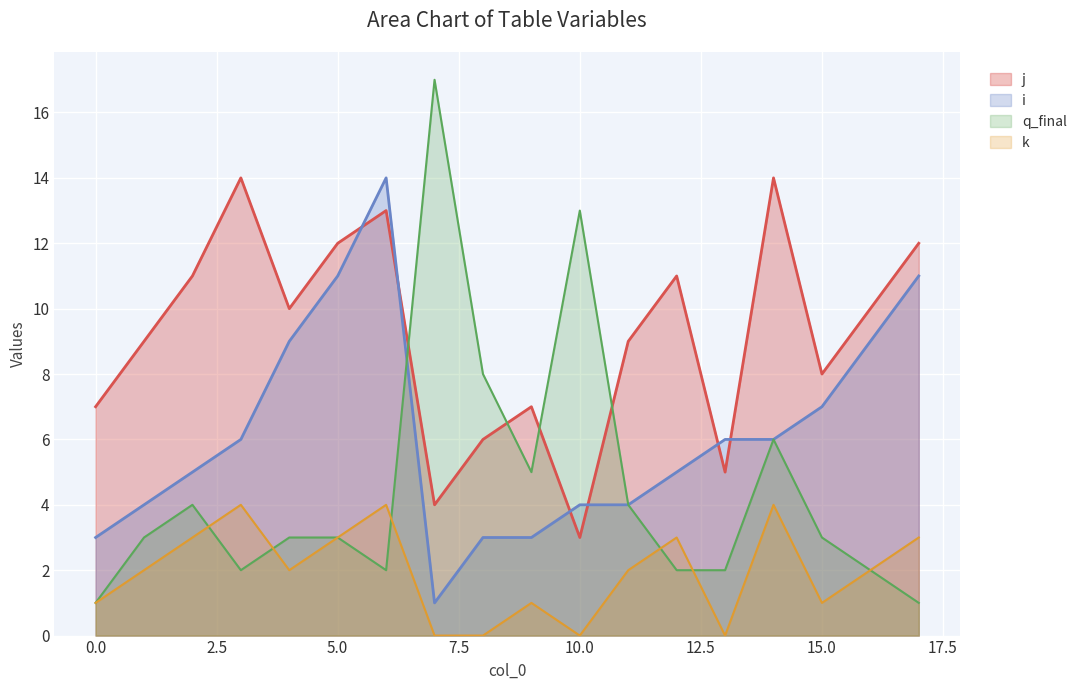

Which series has the largest range (max minus min)?

q_final